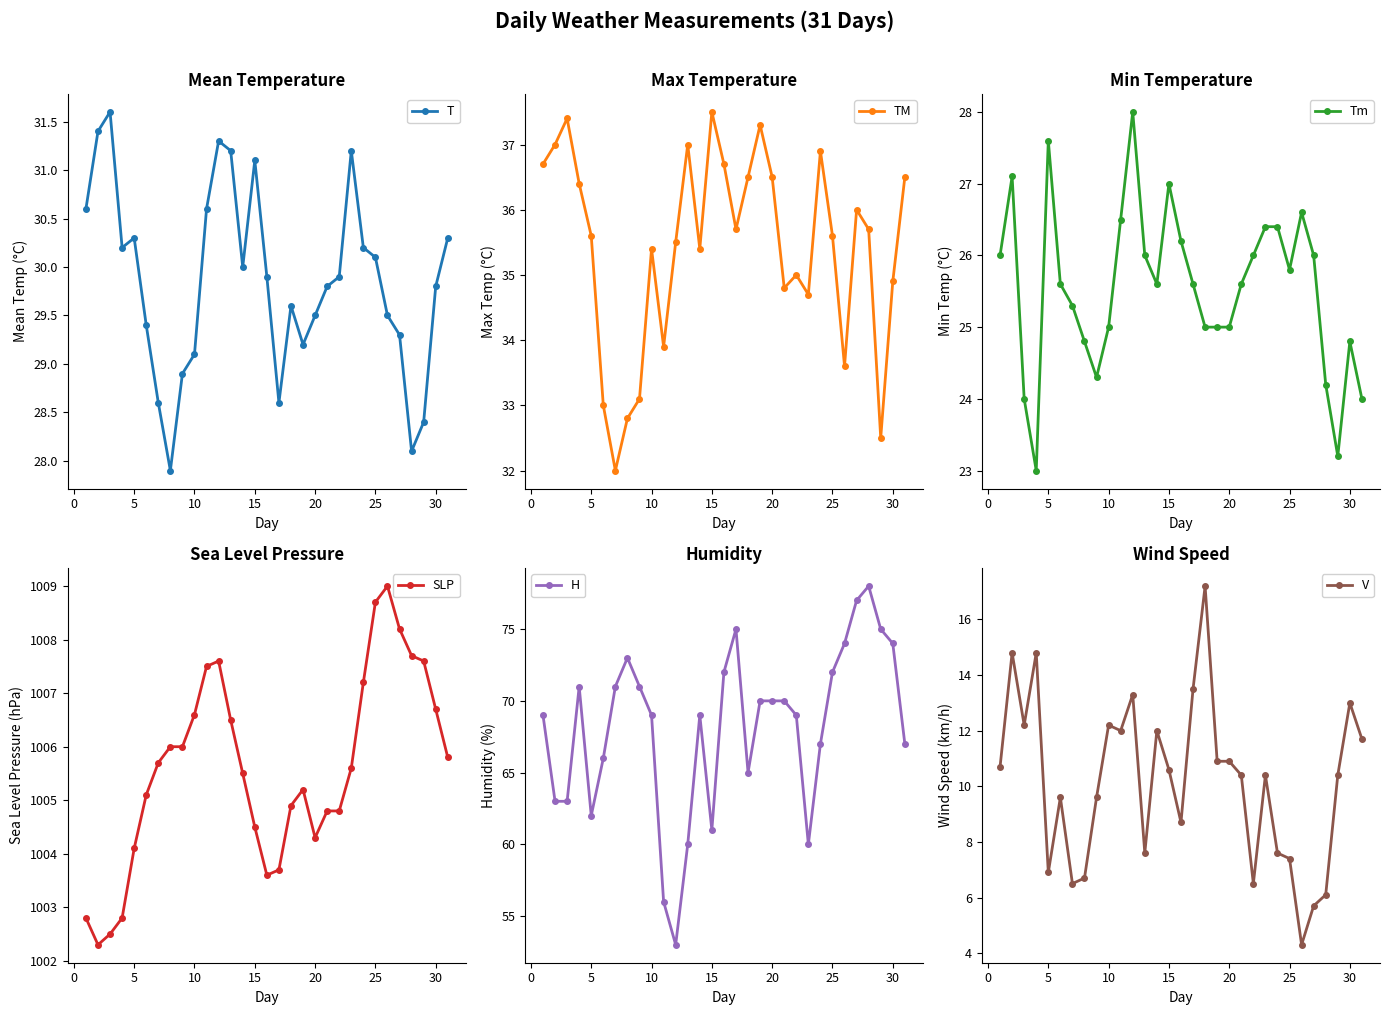

How many values in the TM series are below 35?

10